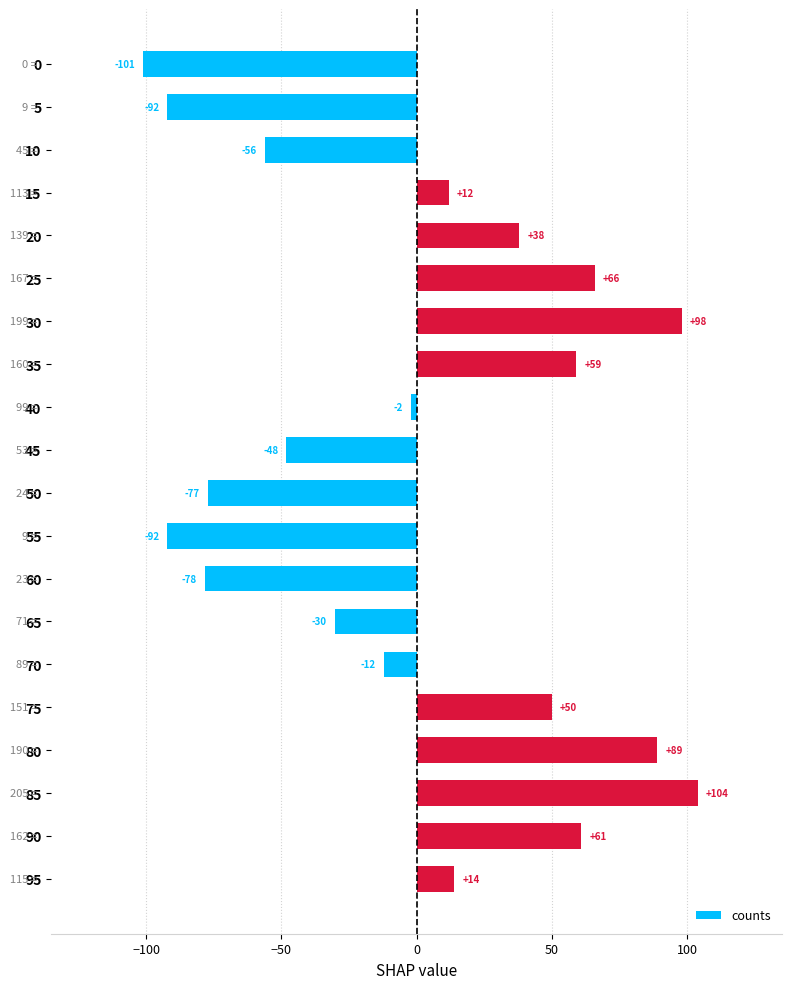

The value at 15 is 68.6. True or false?

False